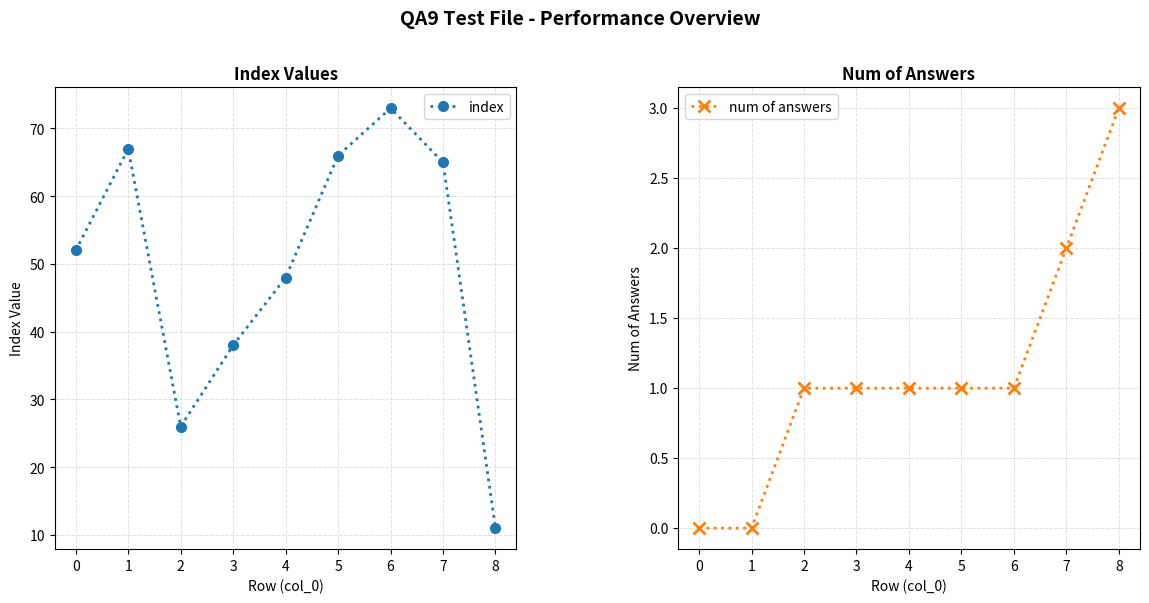

Reading left to right, extract all data points from this chart.

index: 52	67	26	38	48	66	73	65	11
num of answers: 0	0	1	1	1	1	1	2	3